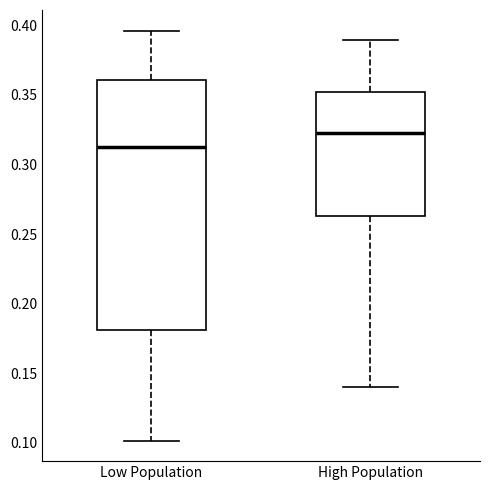

Which box has the highest median line?

High Population